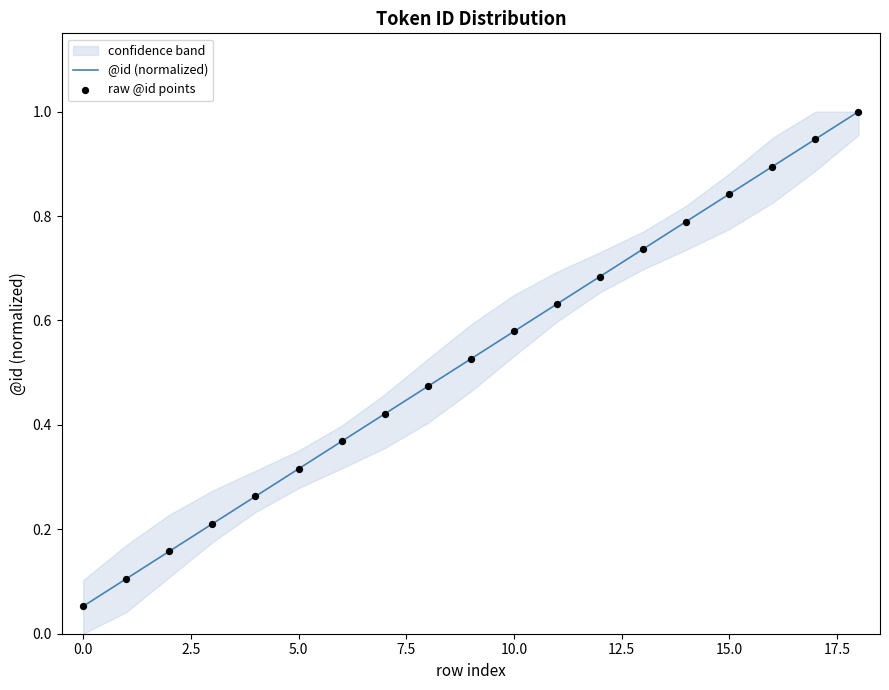

Which series has the largest total across all categories?

@id (normalized)